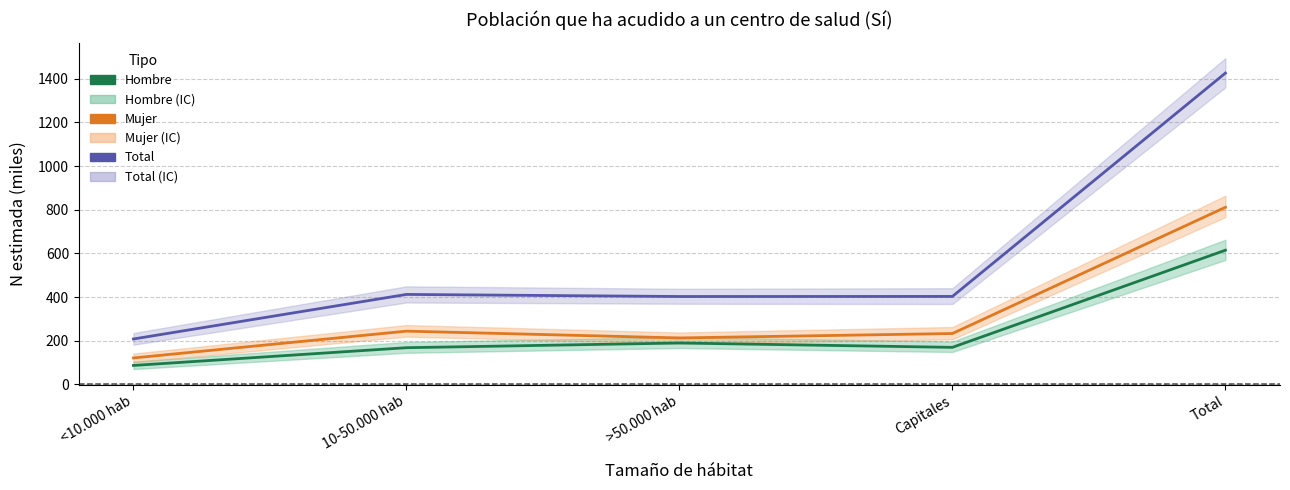

True or false: Total and Mujer cross at least once.

False